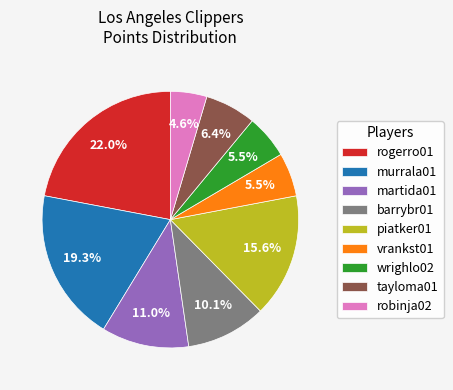

Does any single category account for the majority?

No